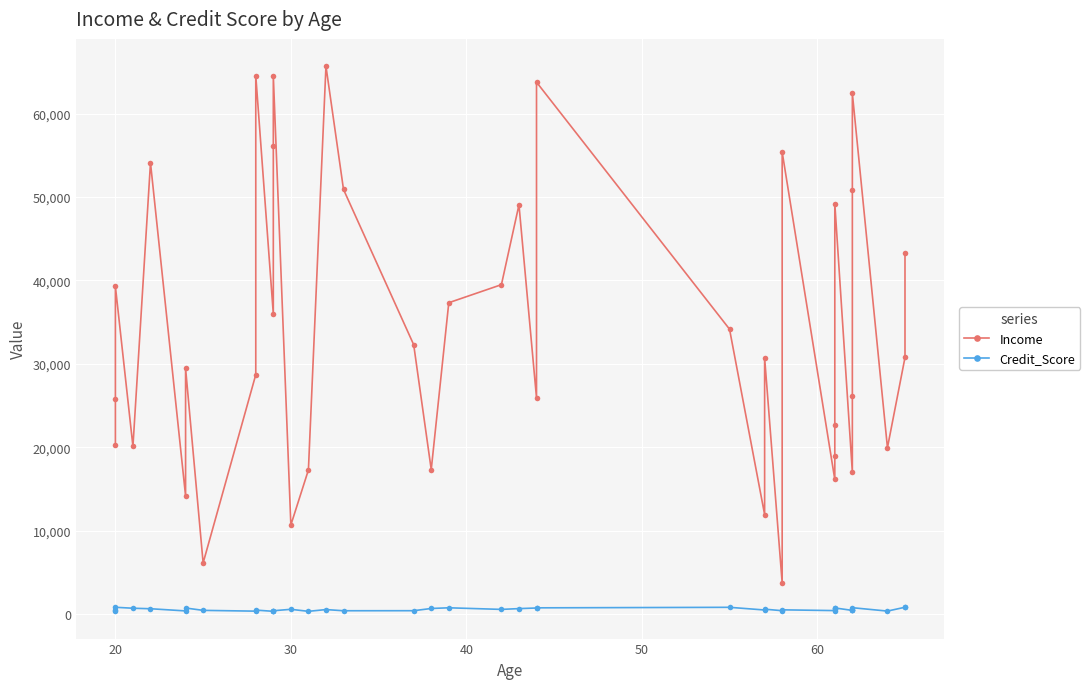

Which series has the largest range (max minus min)?

Income